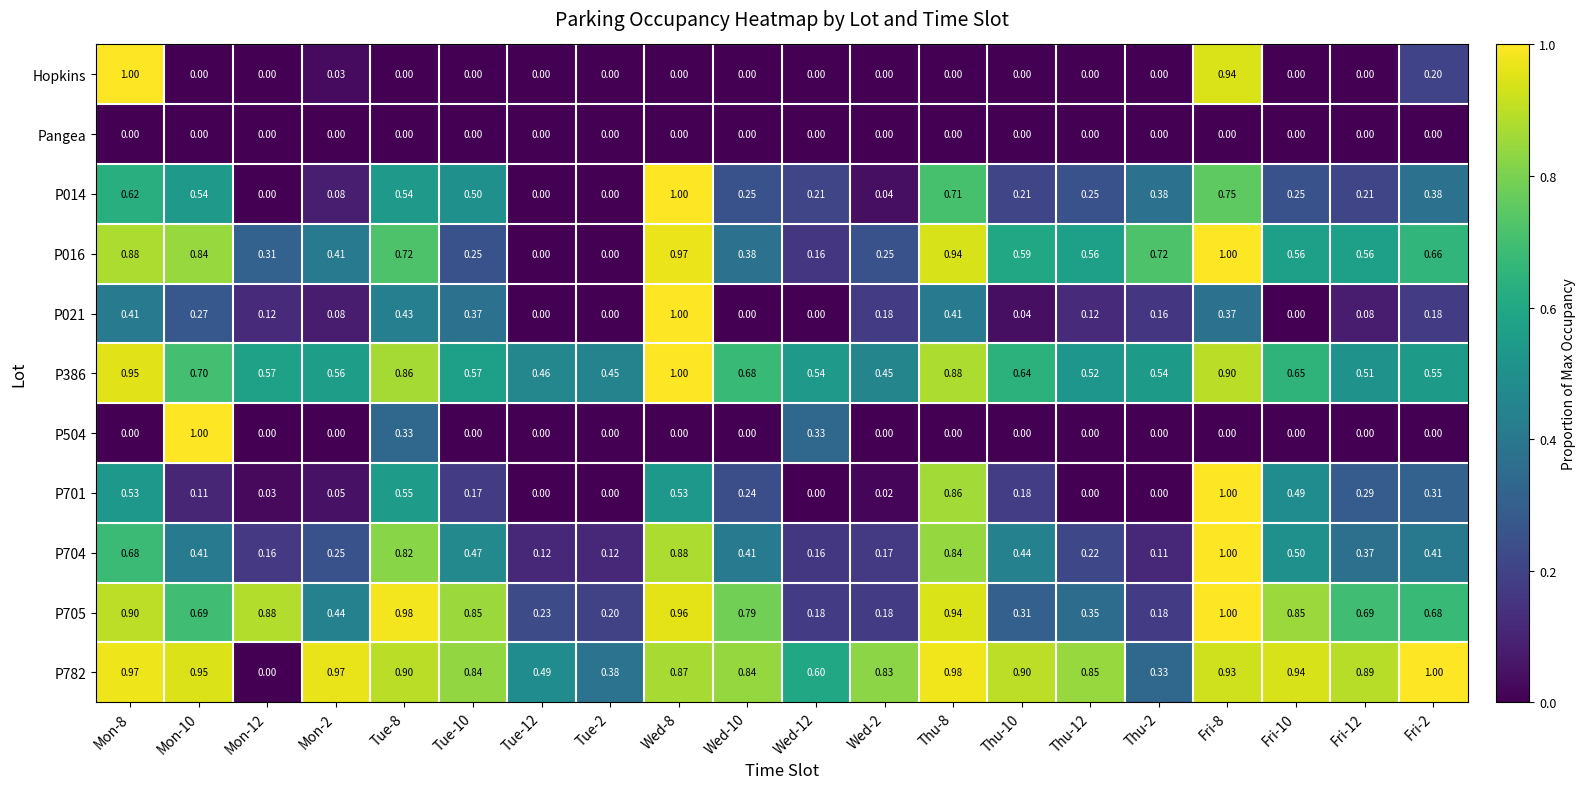

What is the maximum value shown in the chart?

1.0